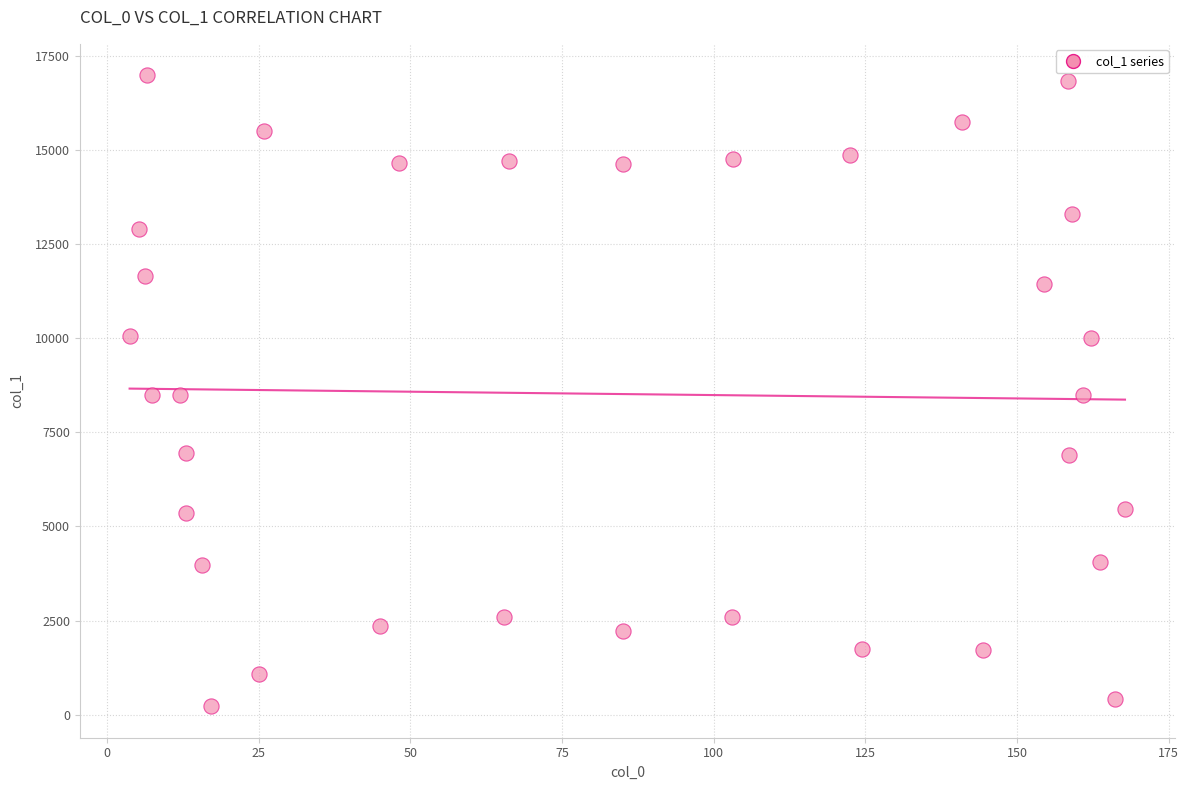

What is the range of Y values (max minus min)?

16748.0